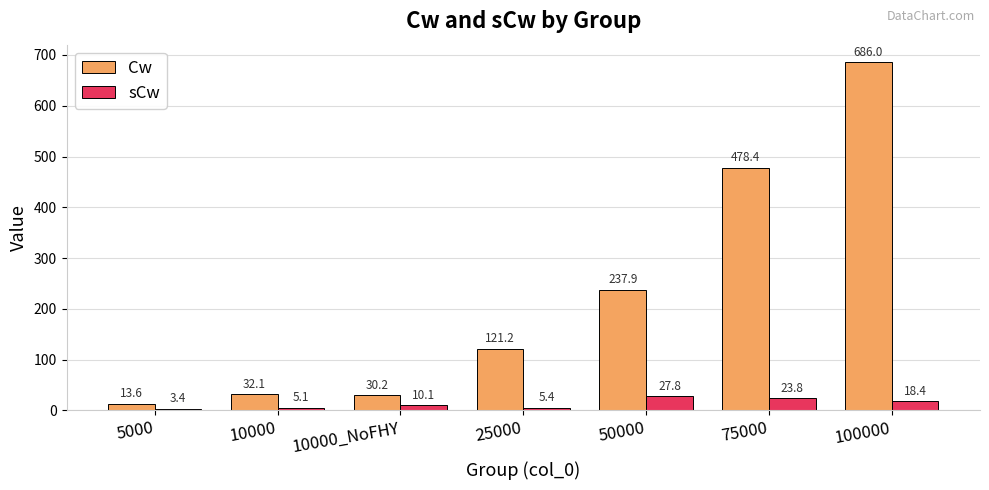

What is the sum of the Cw values at 5000 and 75000?

492.1